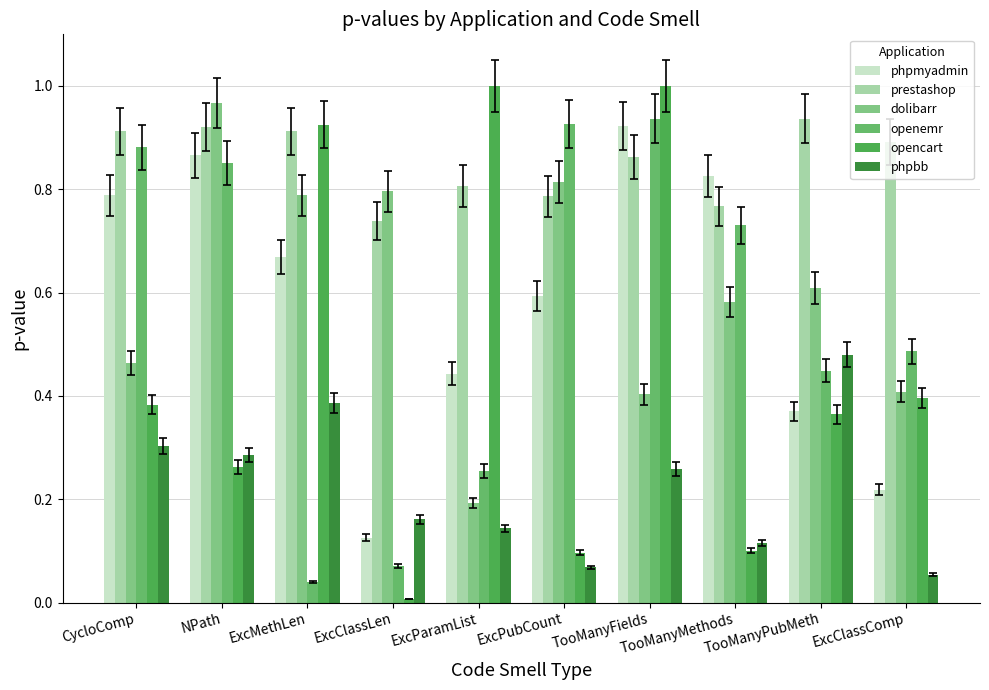

What is the difference between the highest and lowest values at ExcPubCount?

0.9